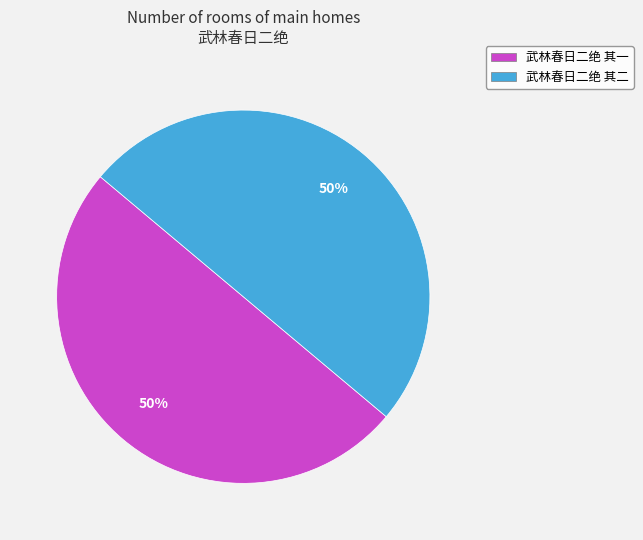

The 武林春日二绝 其二 slice represents 43% of the pie. True or false?

False